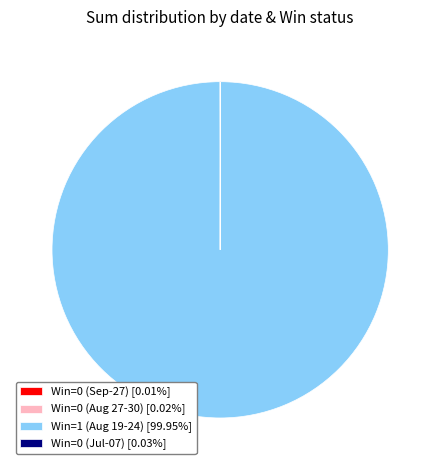

Is there a majority slice in this chart?

Yes